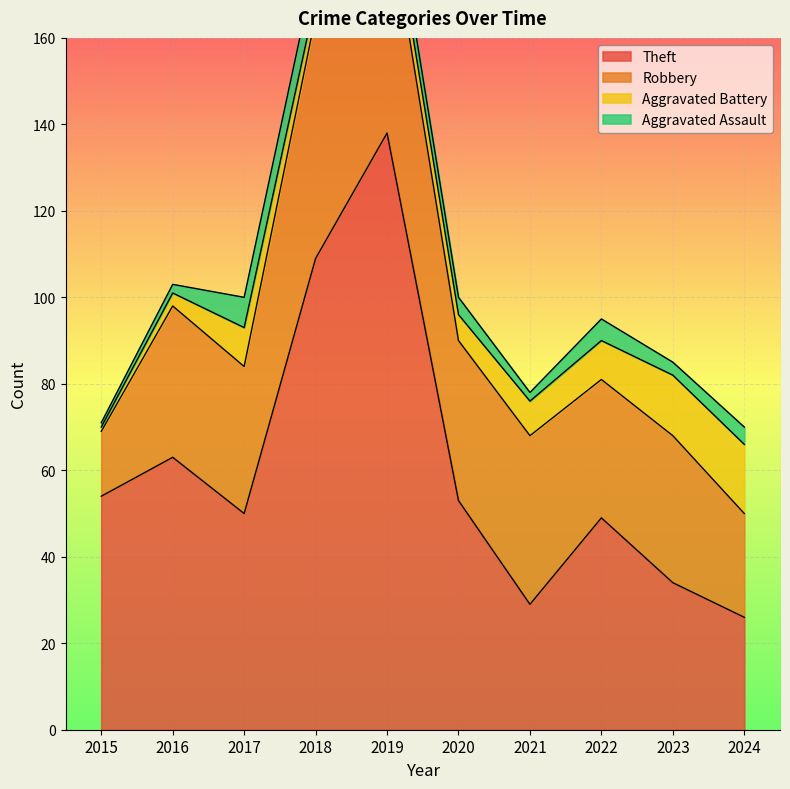

Where is the first local maximum for Theft?

2016